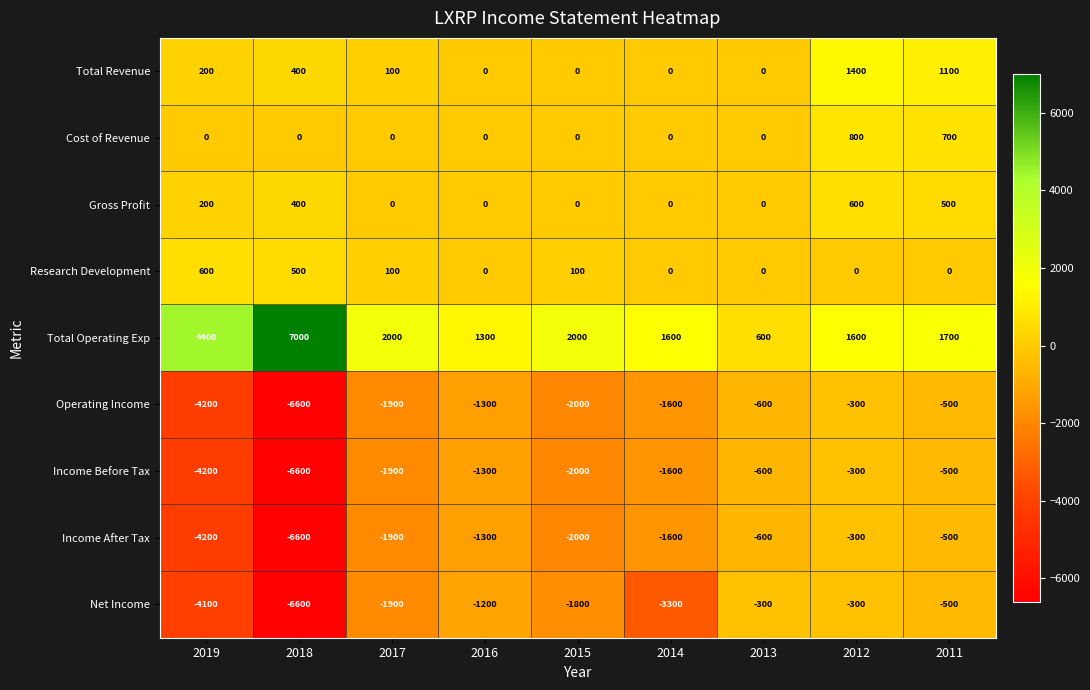

The value of Operating Income at 2014 is -1600. True or false?

True